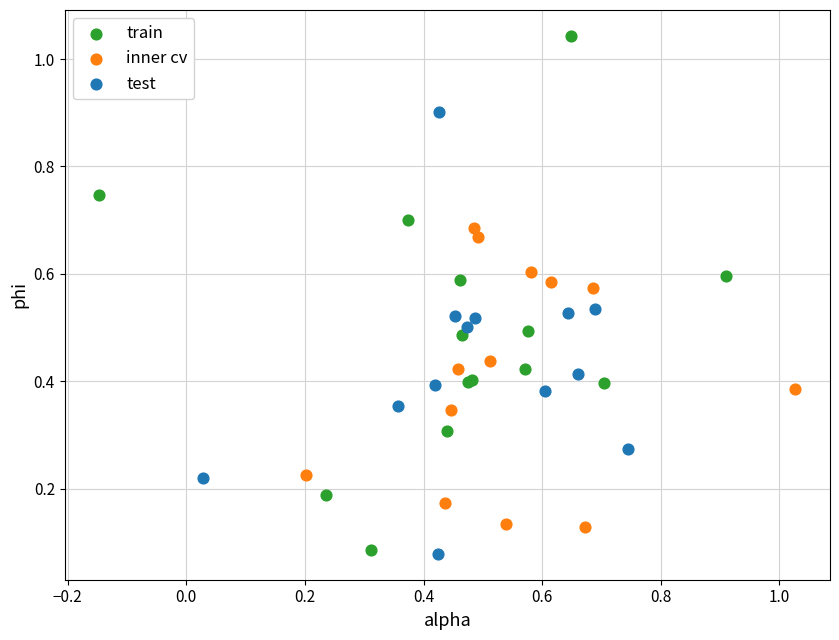

Which series contains the highest Y value?

train